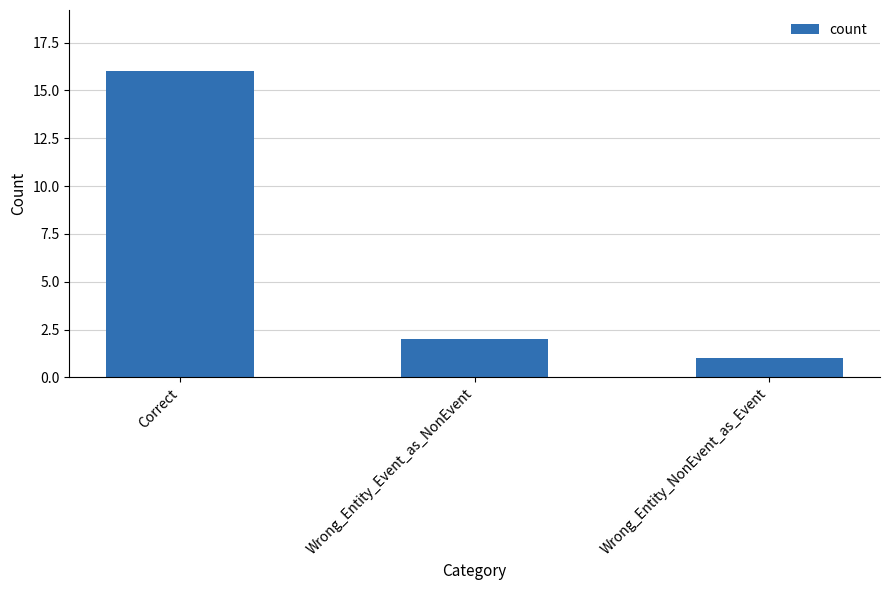

How many data points does each series have?

3